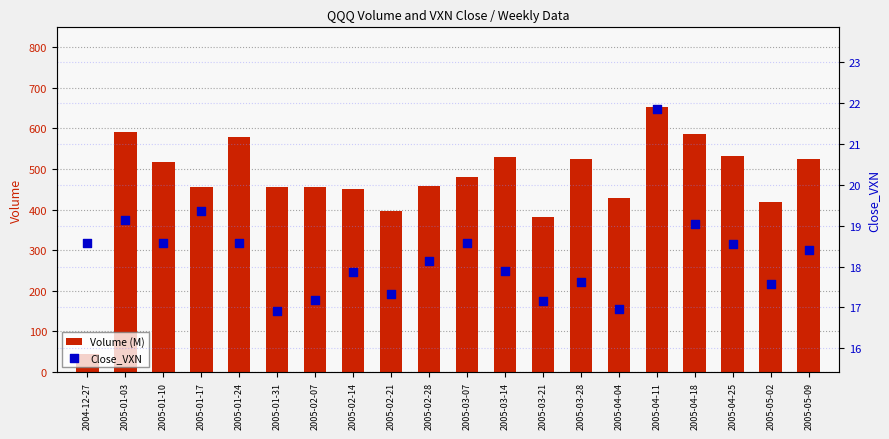

What are all the series names shown in the legend?

Volume (M), Close_VXN